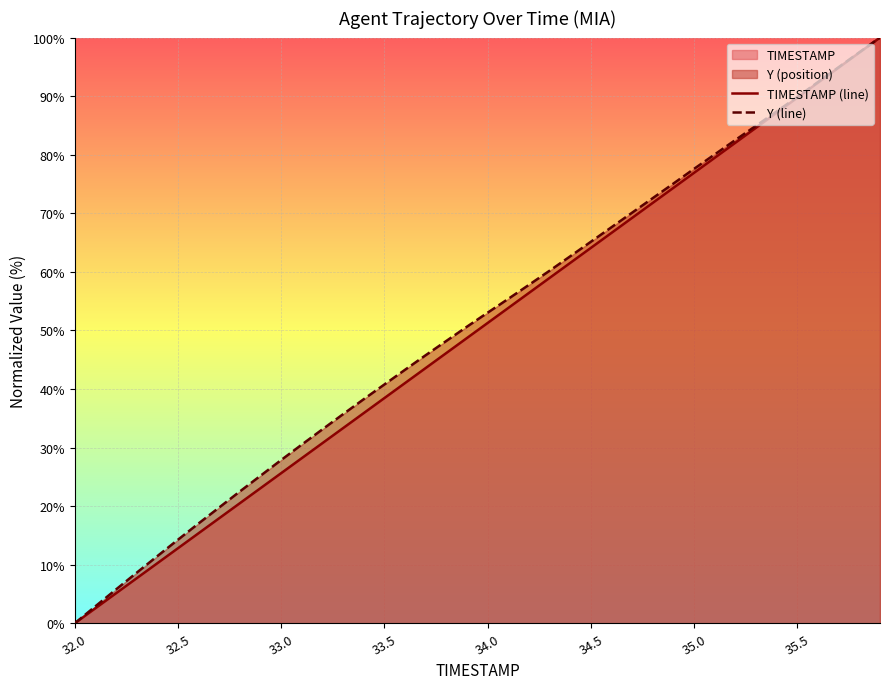

Where does the Y (line) series first go above 53?

34.0